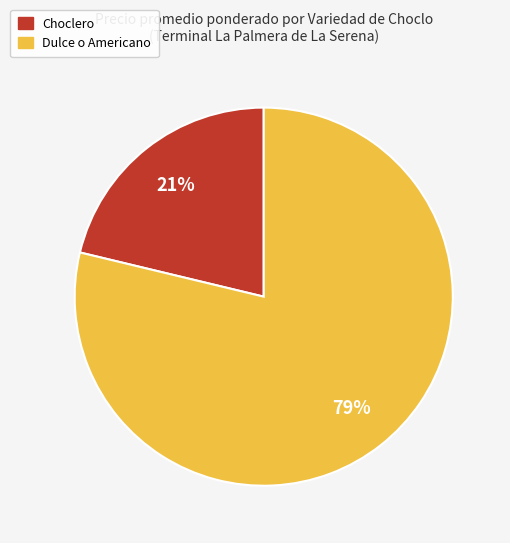

To the nearest percent, what is the average slice percentage?

50%